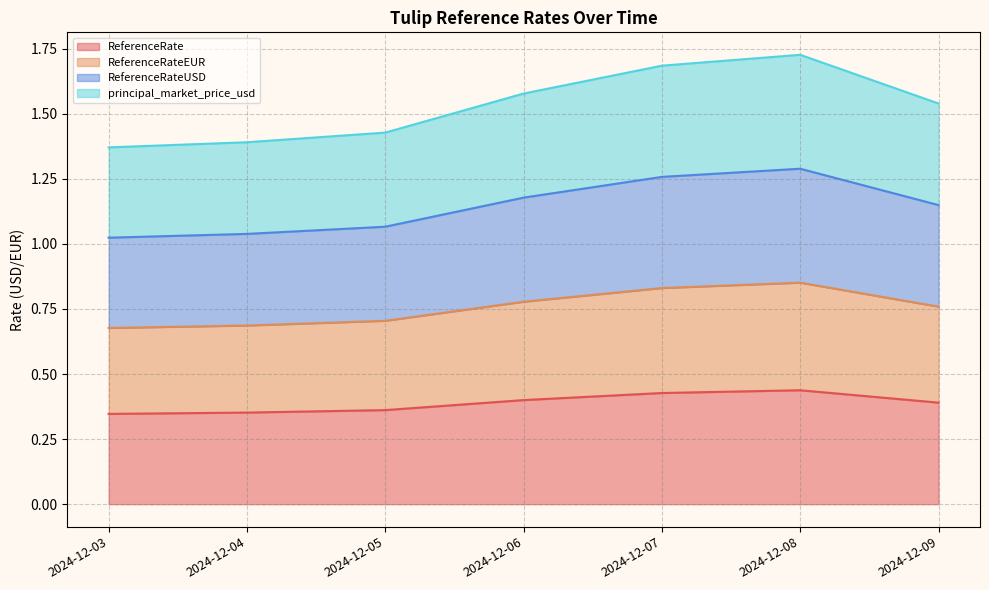

Reading right to left, what are all the values shown in this chart?

ReferenceRate: 0.4	0.4	0.4	0.4	0.4	0.4	0.3
ReferenceRateEUR: 0.8	0.9	0.8	0.8	0.7	0.7	0.7
ReferenceRateUSD: 1.5	1.7	1.7	1.6	1.4	1.4	1.4
principal_market_price_usd: 1.1	1.3	1.3	1.2	1.1	1.0	1.0